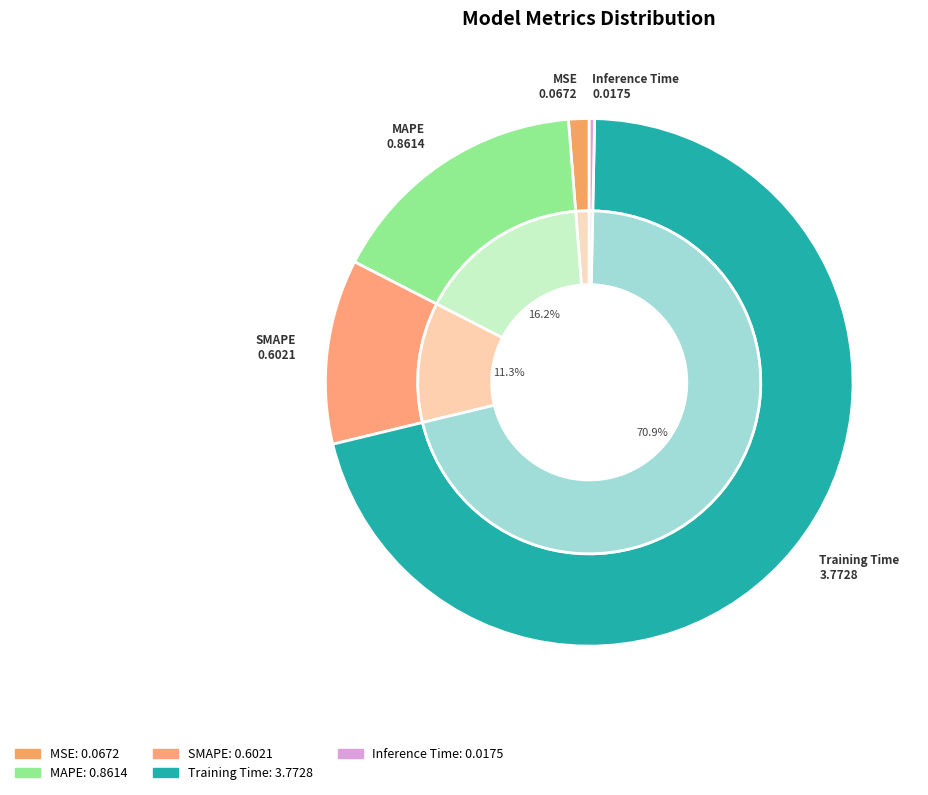

Combined, what portion of the pie is Inference Time and MSE?

1.6%